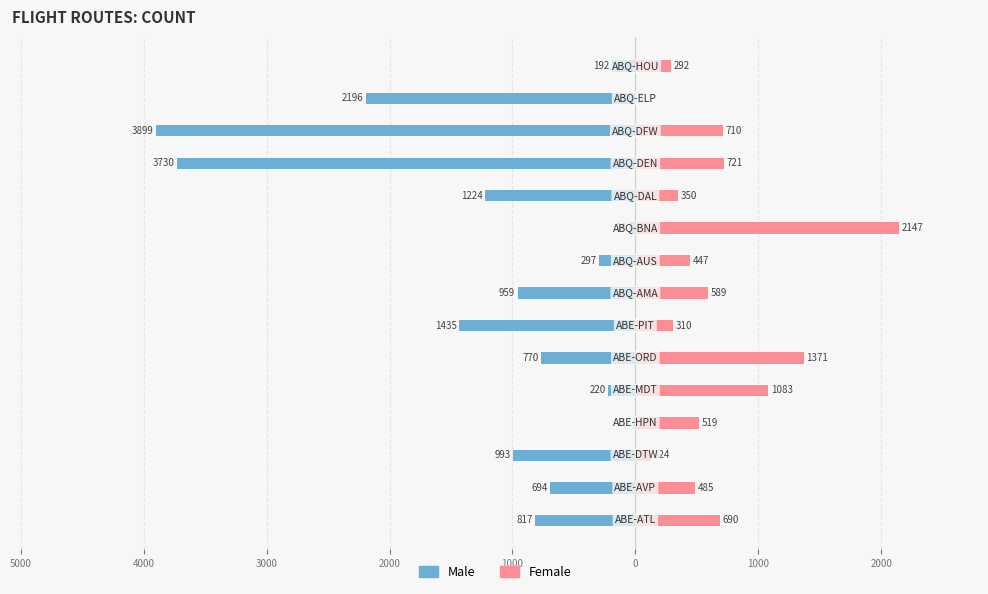

Which has a higher value, 0 or 3000?

3000